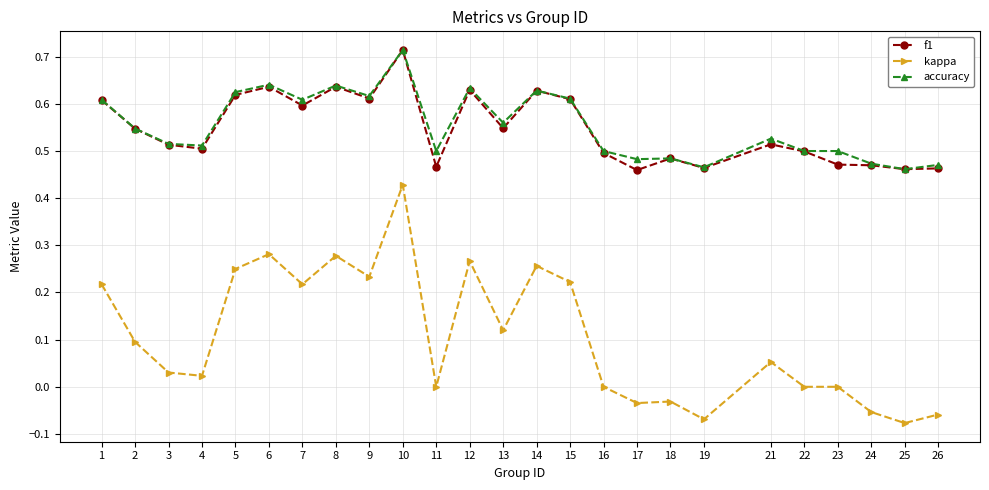

How many lines are shown in the chart?

3